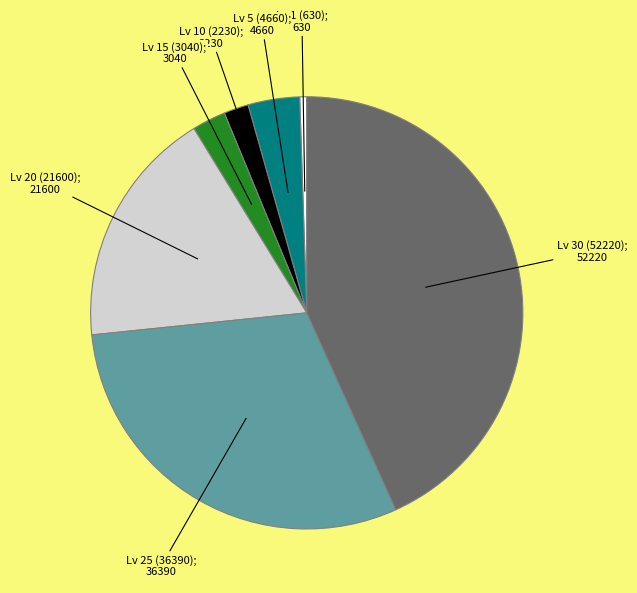

Is there a majority slice in this chart?

No